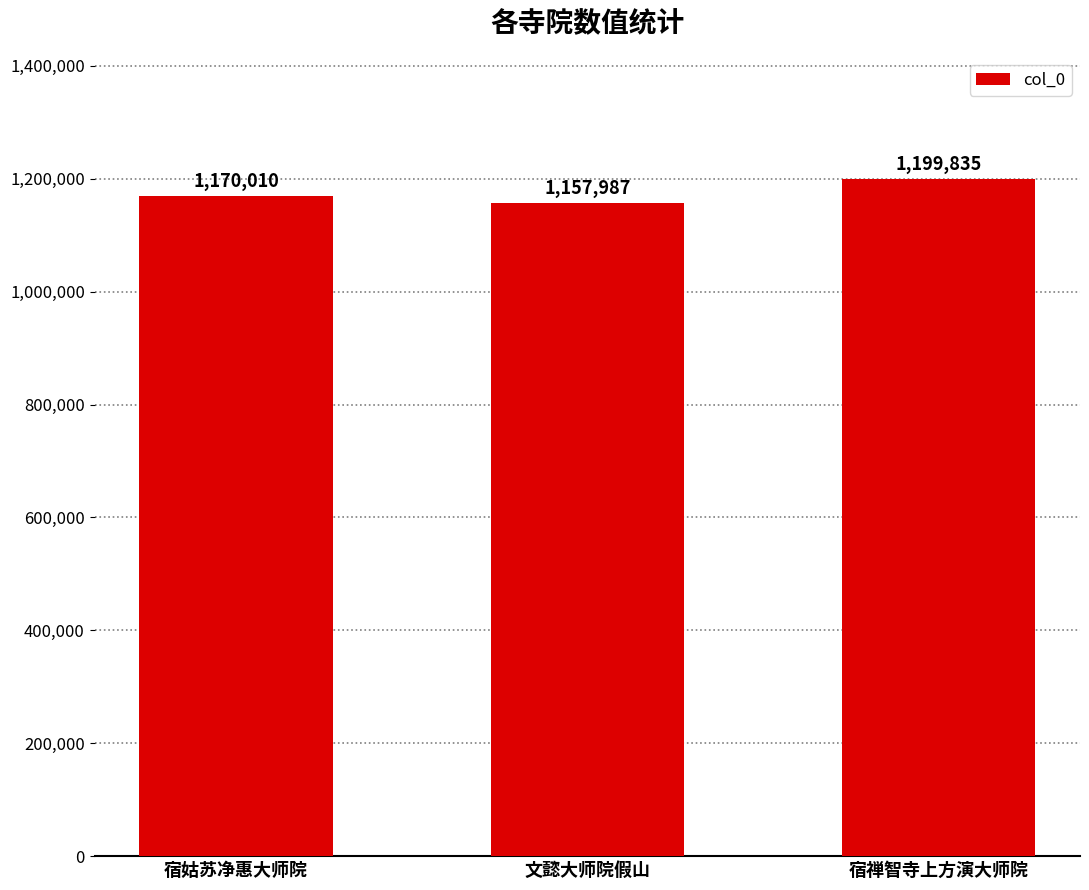

What is the sum of the values at 宿姑苏净惠大师院 and 文懿大师院假山?

2327997